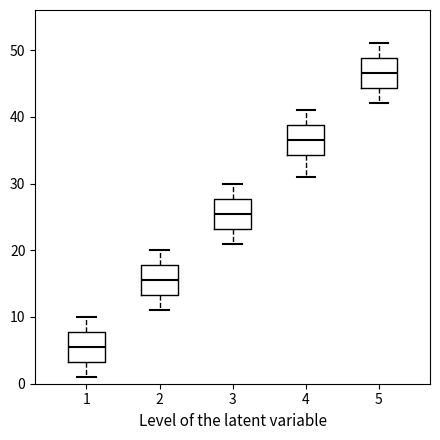

Which box has the lowest median line?

1